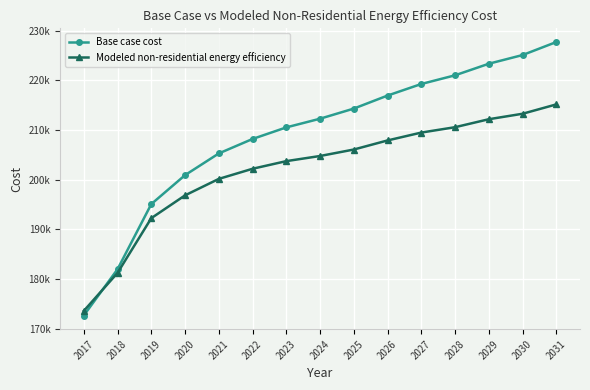

Reading right to left, extract all data points from this chart.

Base case cost: 2031=227687.2	2030=225065.9	2029=223318.3	2028=220988.2	2027=219240.6	2026=216910.5	2025=214289.2	2024=212250.3	2023=210502.7	2022=208172.6	2021=205260.0	2020=200891.1	2019=195065.8	2018=181959.0	2017=172638.7
Modeled non-residential energy efficiency: 2031=215133.2	2030=213248.6	2029=212147.3	2028=210541.4	2027=209461.6	2026=207877.8	2025=206047.9	2024=204744.9	2023=203711.5	2022=202175.2	2021=200136.3	2020=196822.0	2019=192232.9	2018=181216.5	2017=173563.2